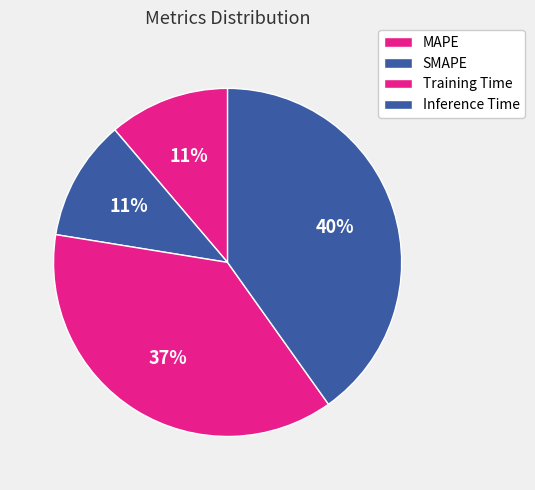

How many segments does this pie chart have?

4